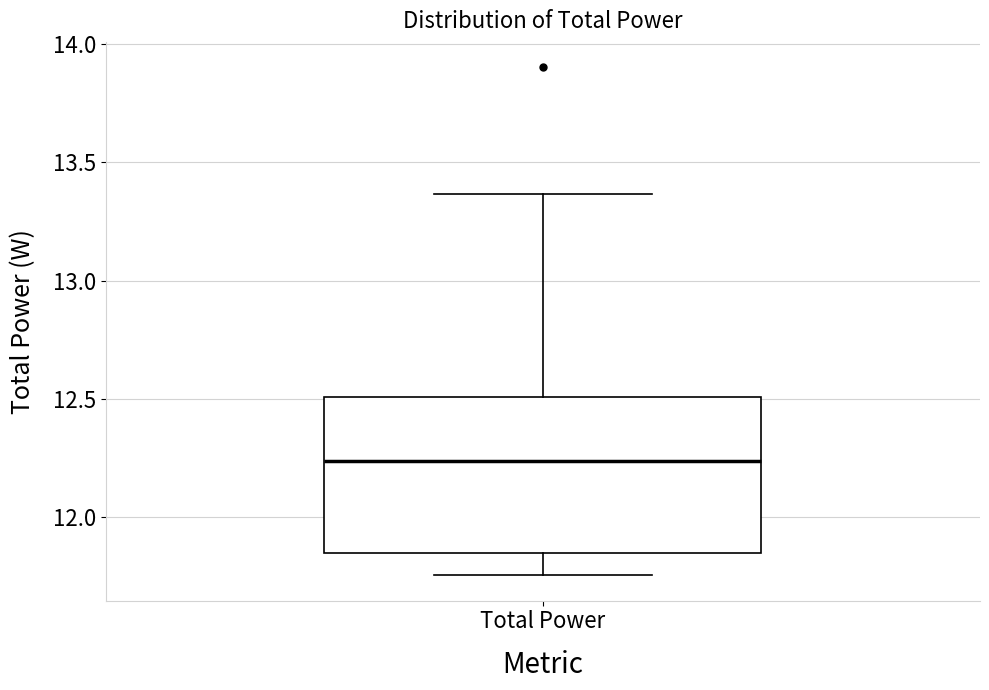

Where does the lower whisker of the box for Total Power end on the y-axis? The values are not printed on the chart, so give them approximately, as read against the axis.

11.75